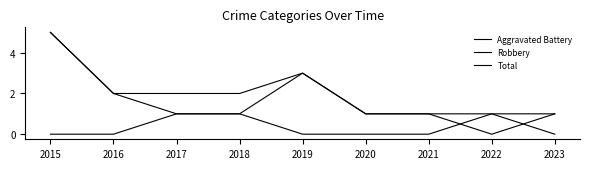

Which series has the largest total across all categories?

Total